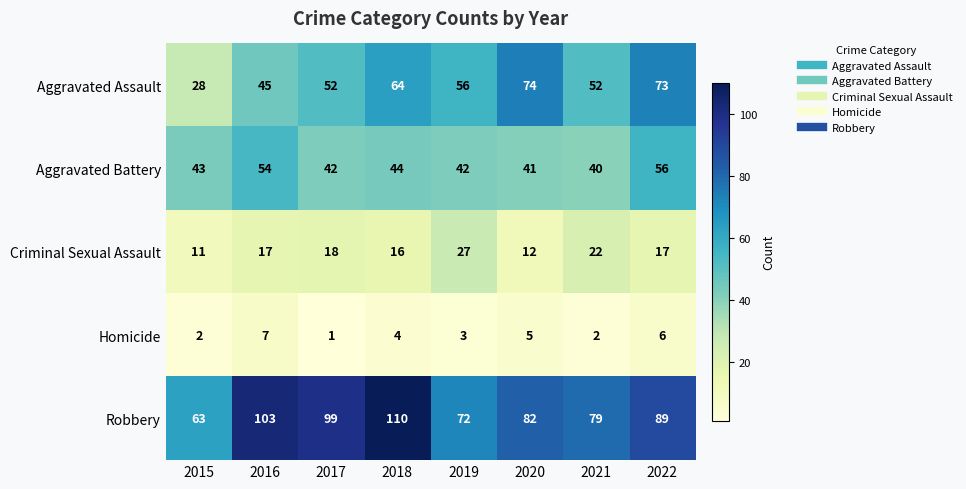

What is the sum of all Homicide values?

30